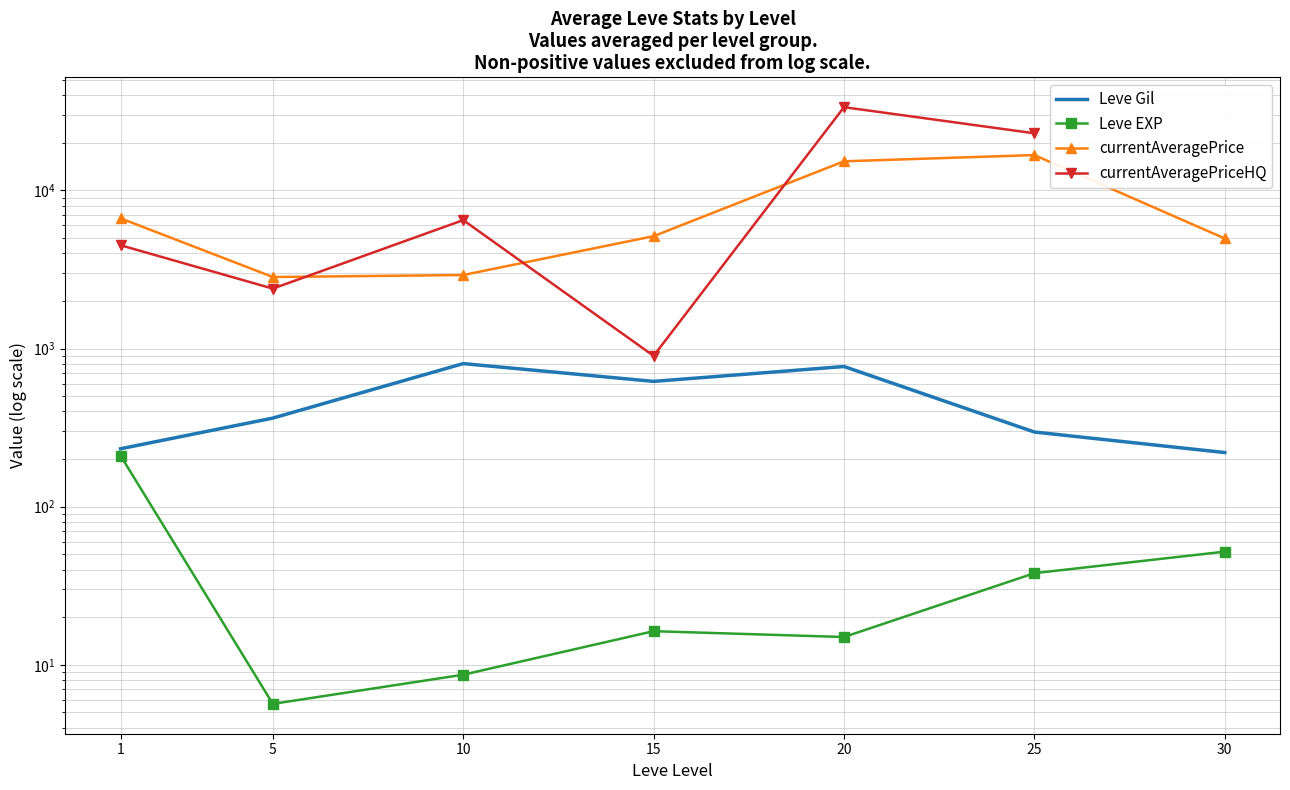

Where does the currentAveragePrice series first go above 5136?

1